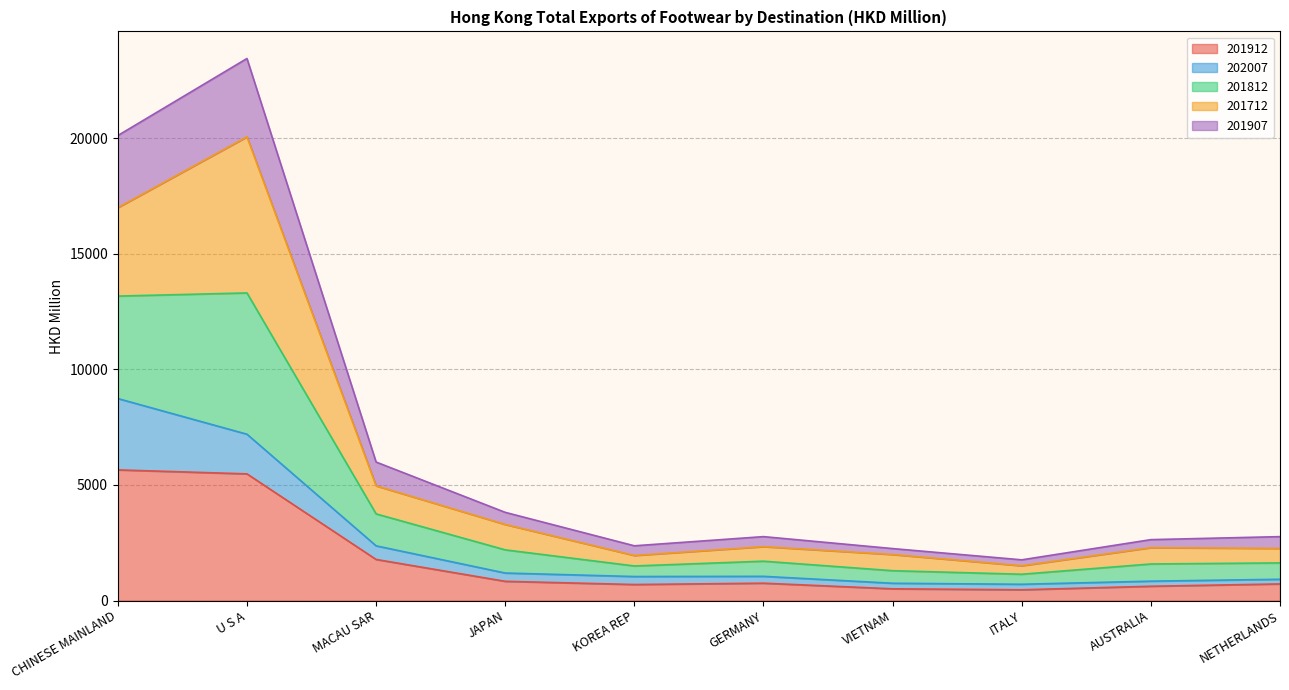

What is the total value across all series at CHINESE MAINLAND?

20113.6